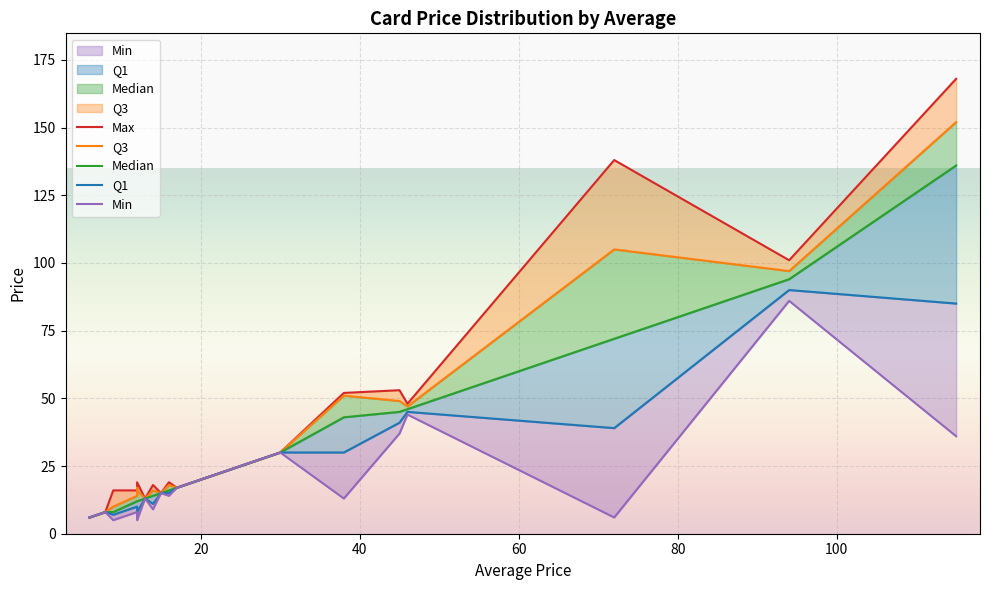

Reading left to right, transcribe all the data shown in this chart.

Max: 6	7	8	8	16	16	17	19	13	13	18	15	19	17	23	25	26	30	52	53	48	138	101	168
Q3: 6	7	8	8	10	14	17	16	13	13	16	15	18	17	23	25	26	30	51	49	47	105	97	152
Median: 6	7	8	8	8	12	12	12	13	13	14	15	16	17	23	25	26	30	43	45	46	72	94	136
Q1: 6	7	8	8	7	10	6	8	13	13	11	15	15	17	23	25	26	30	30	41	45	39	90	85
Min: 6	7	8	8	5	8	6	5	13	13	9	15	14	17	23	25	26	30	13	37	44	6	86	36